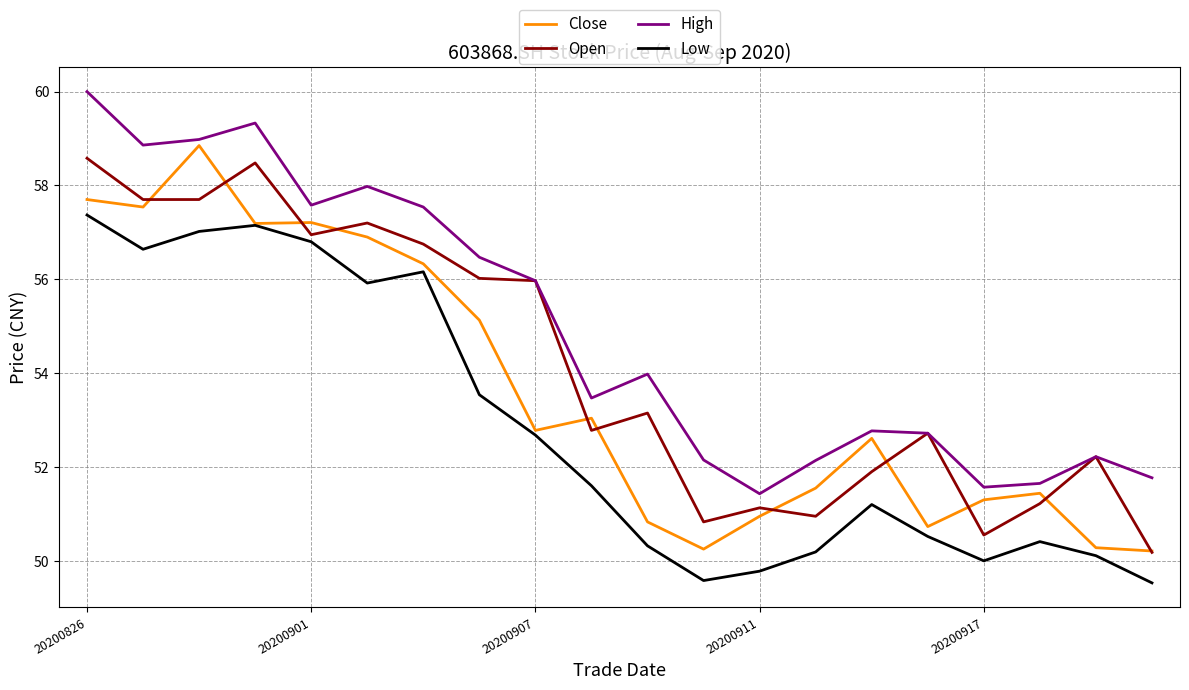

List the series in order of their overall mean, highest first.

High, Open, Close, Low